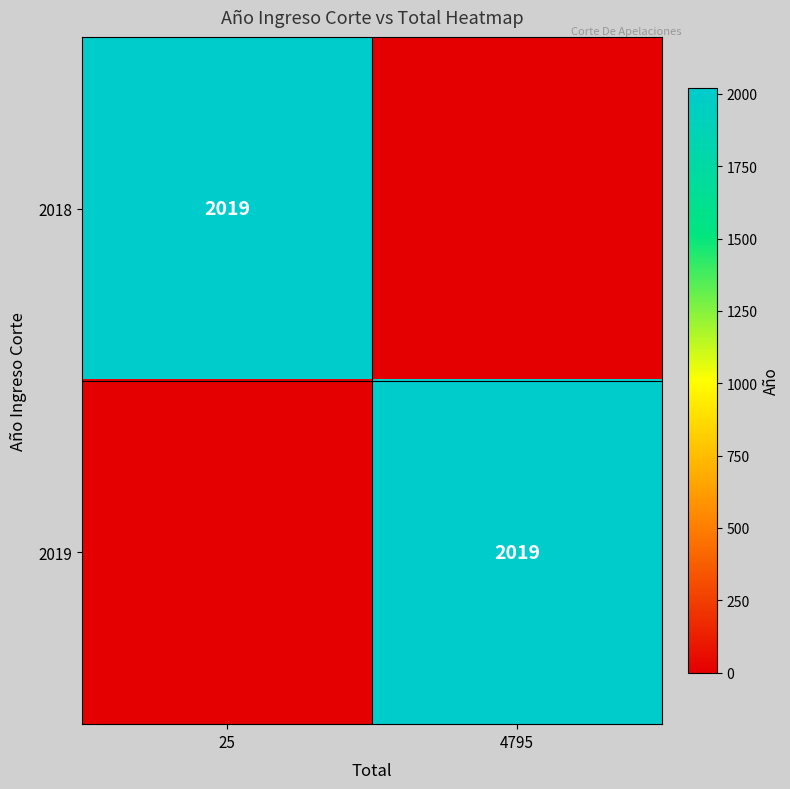

The 2018 series shows 1198 at 25. True or false?

False